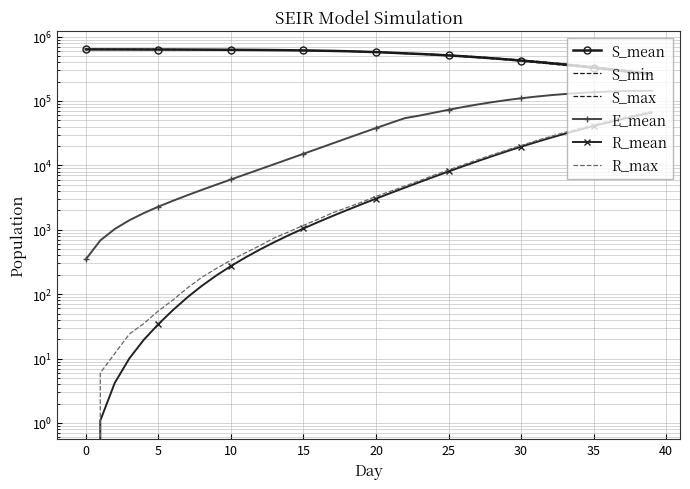

What is the label of the 16th point from the right?

24